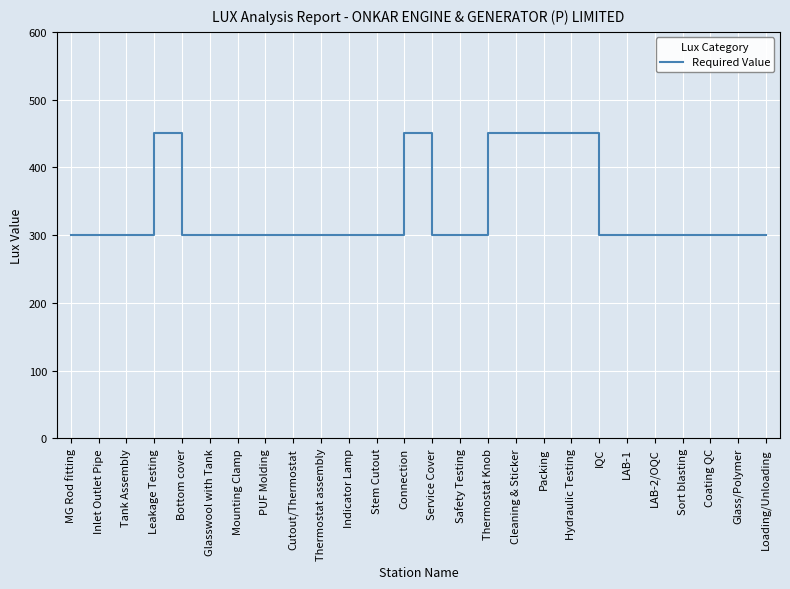

What is the approximate value at Packing, to the nearest 50?

450